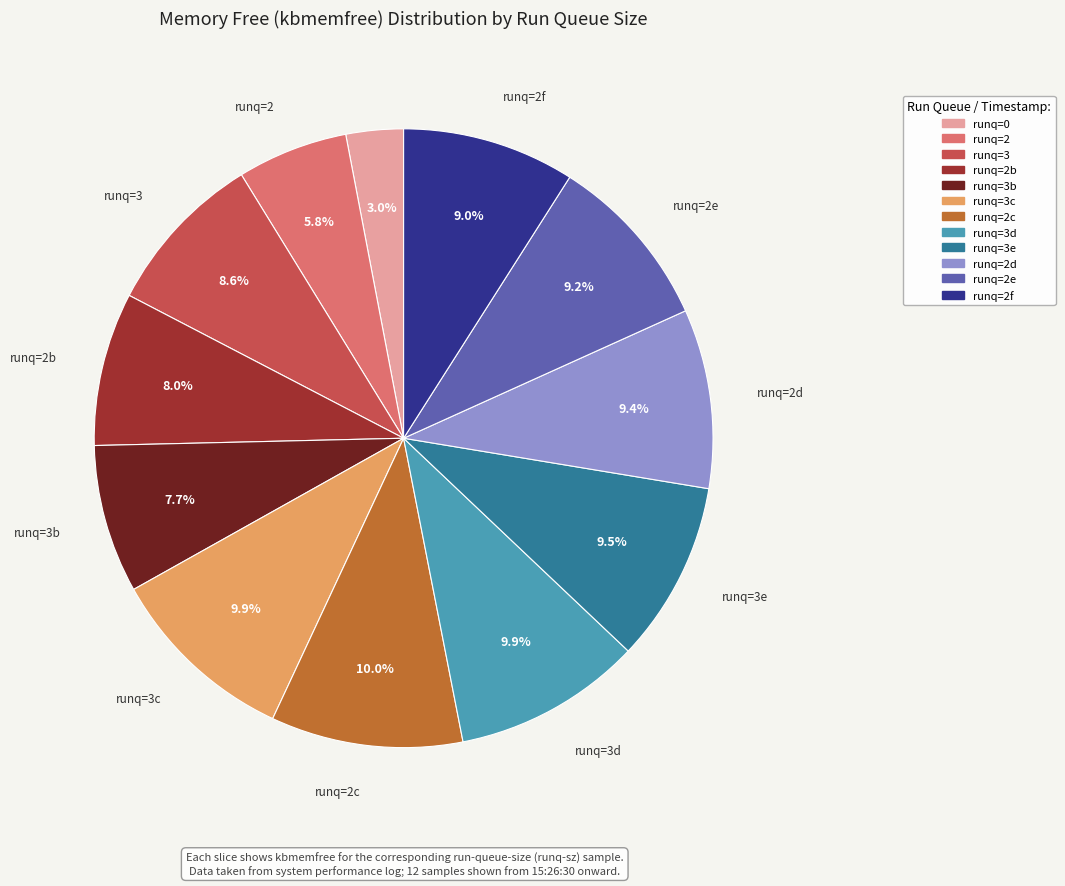

Is there any slice that represents more than half of the pie?

No